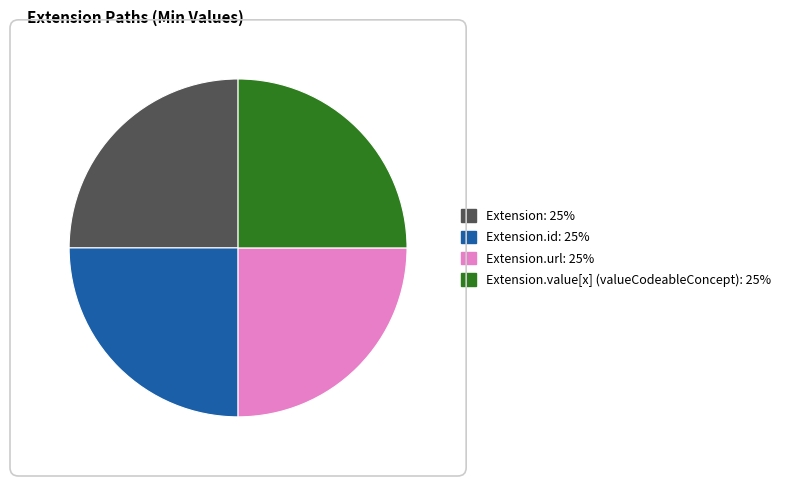

Does any single category account for the majority?

No